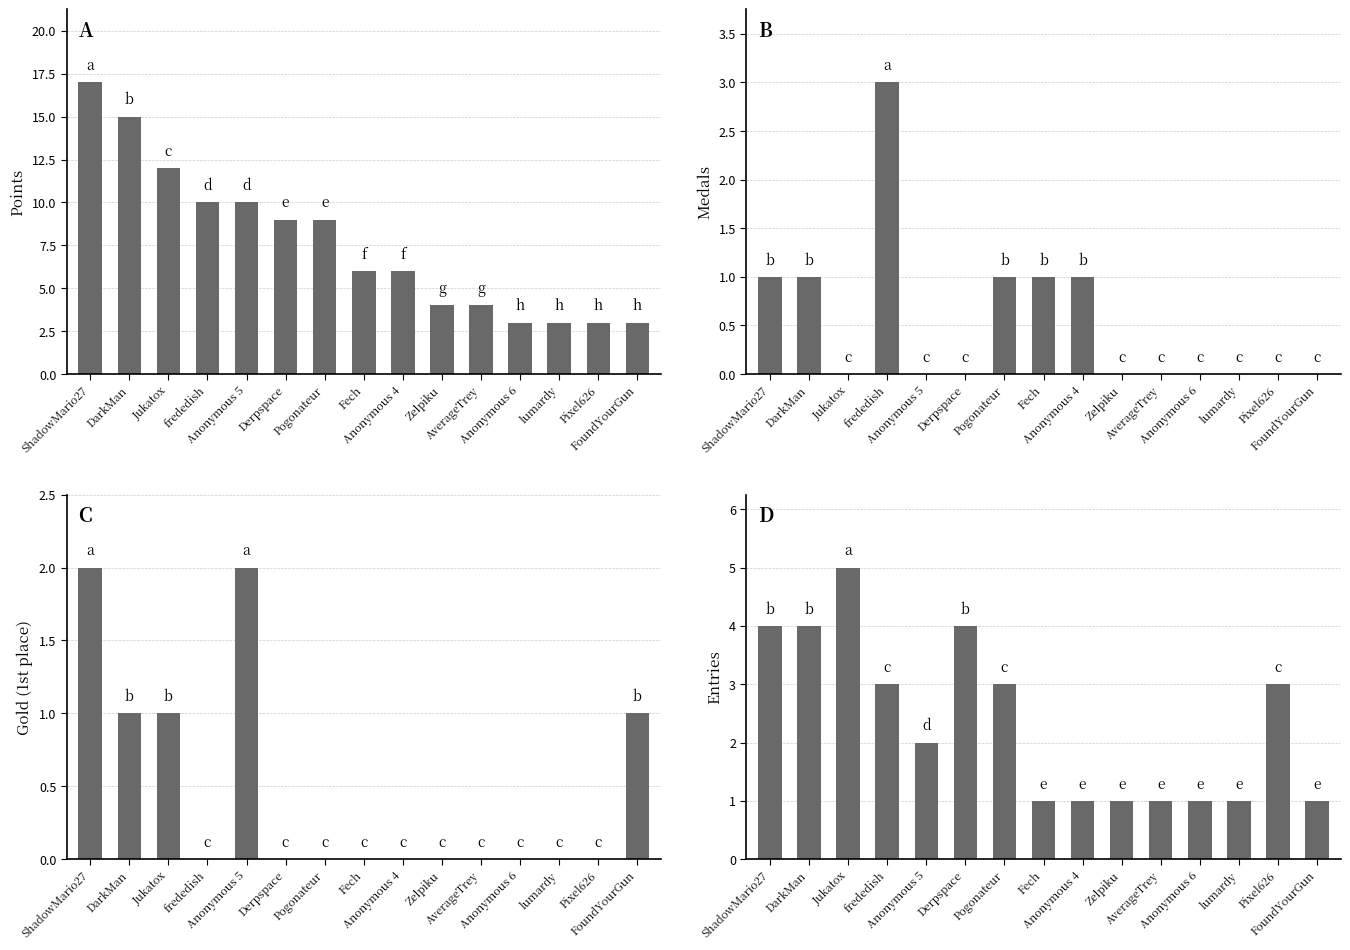

List the series in order of their peak value, lowest first.

Gold, Medals, Entries, Points